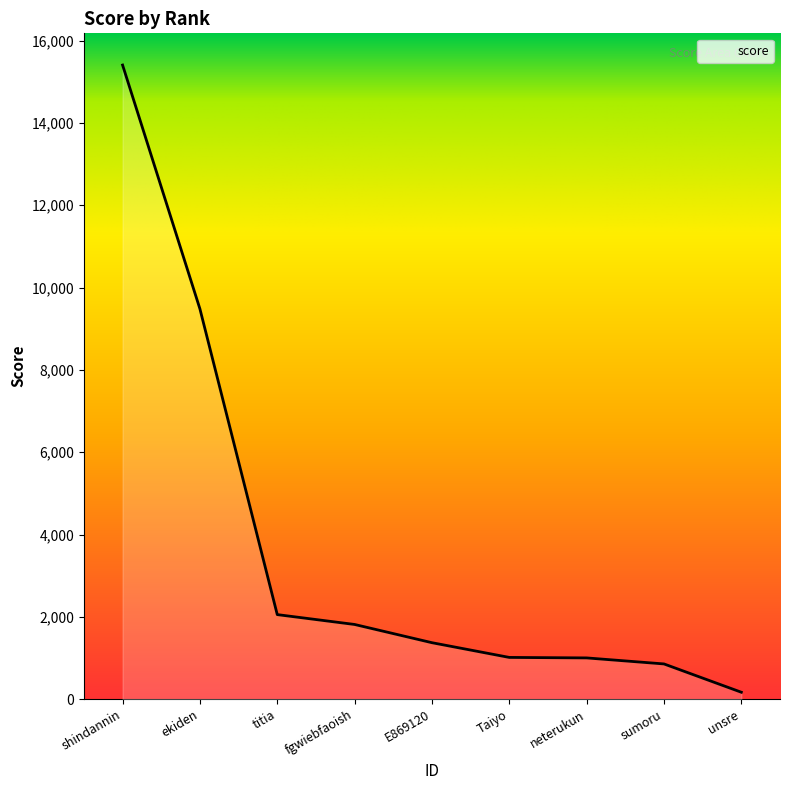

How many lines are shown in the chart?

1